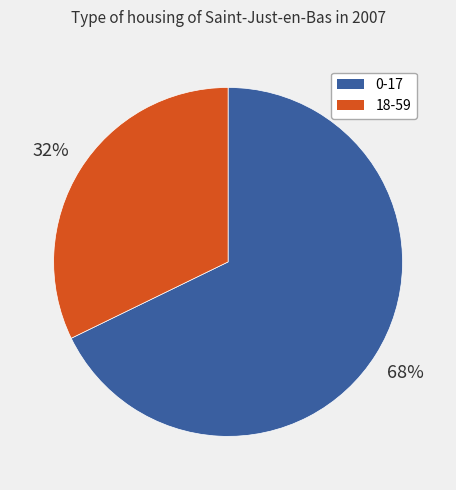

What is the largest slice in the pie chart?

0-17